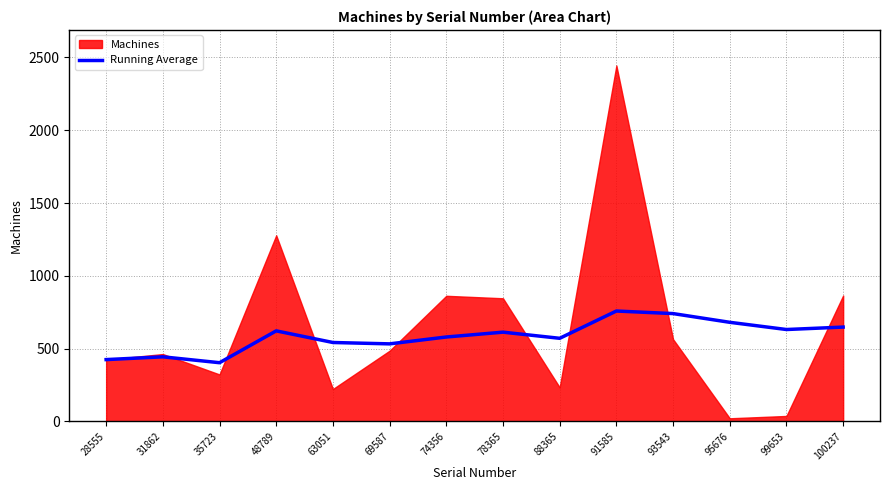

The value of Running Average at 69587 is 533.0. True or false?

True